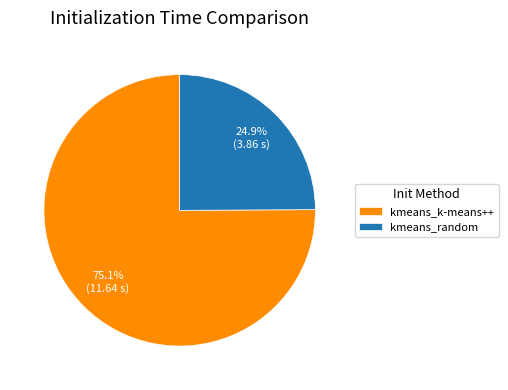

Which slice is the largest?

kmeans_k-means++